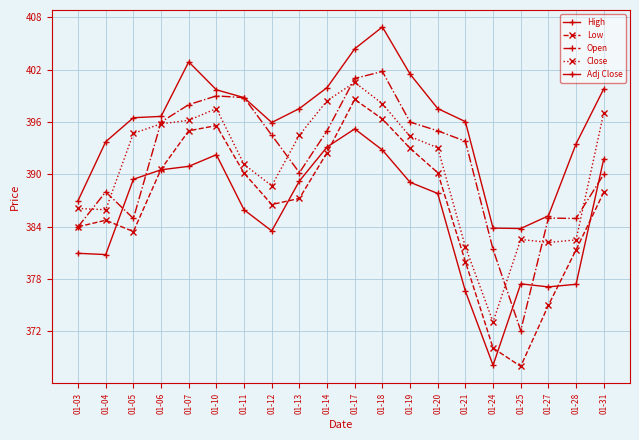

How many lines are shown in the chart?

5